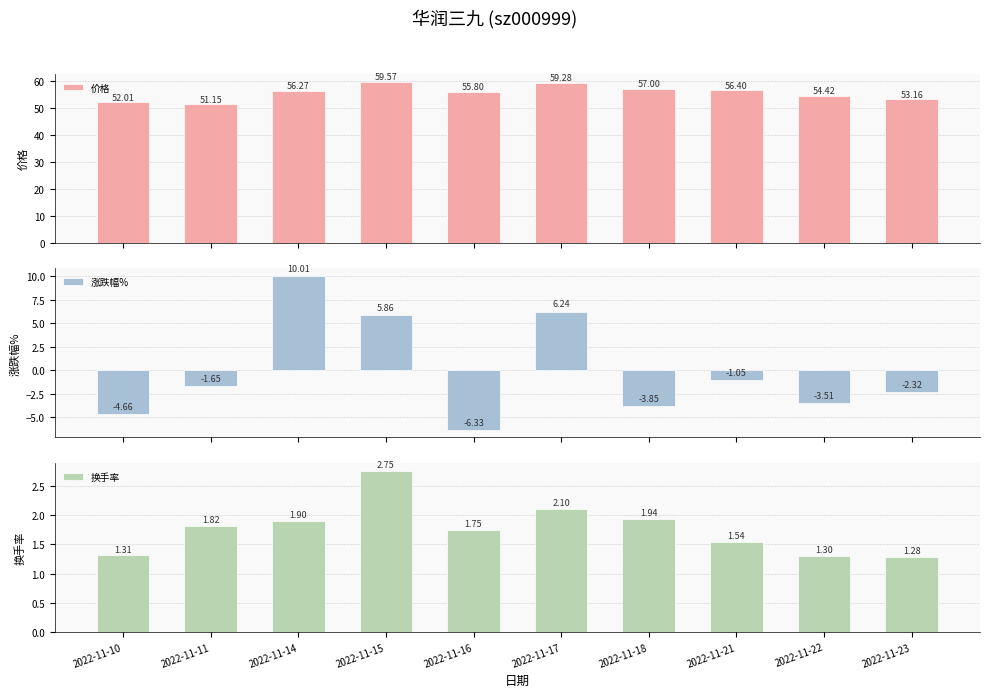

Read the 价格 value at 2022-11-21.

56.4